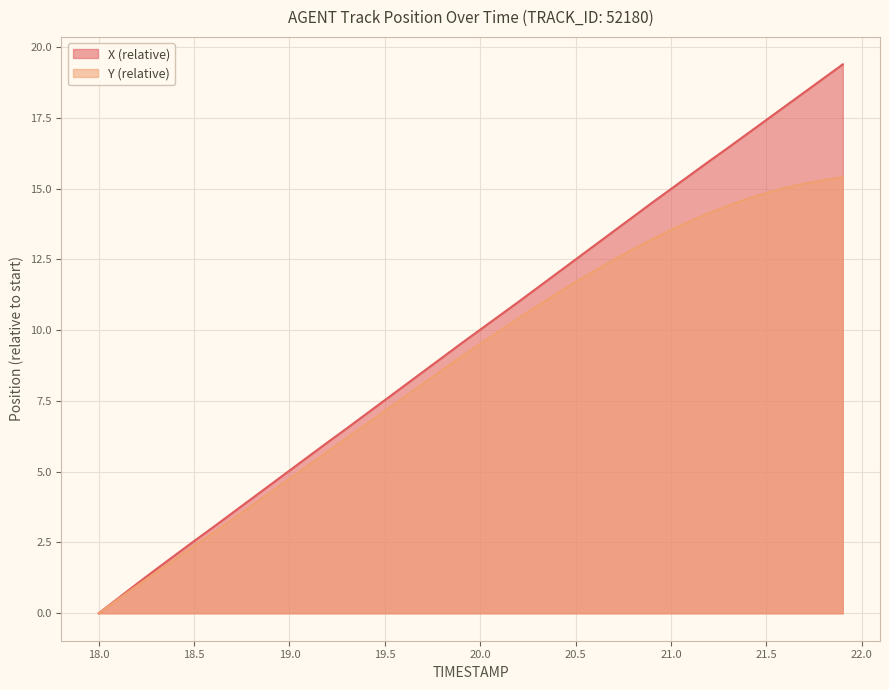

How many series are shown in this chart?

2